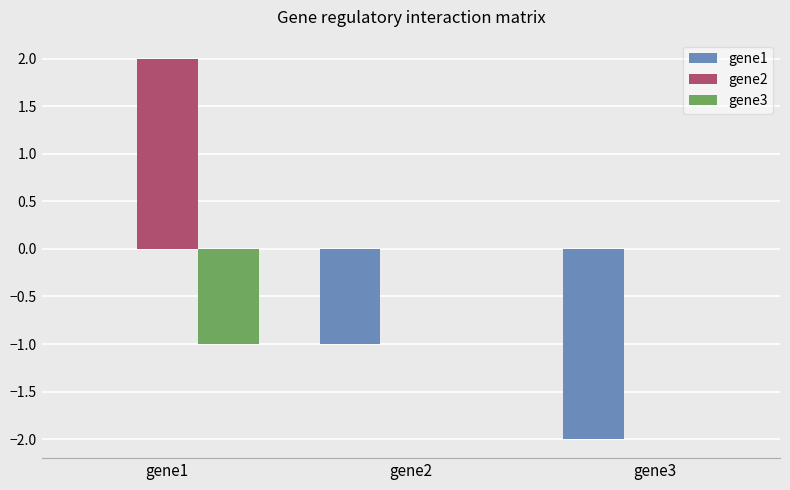

Between gene2 and gene3, which series saw the biggest shift?

gene1